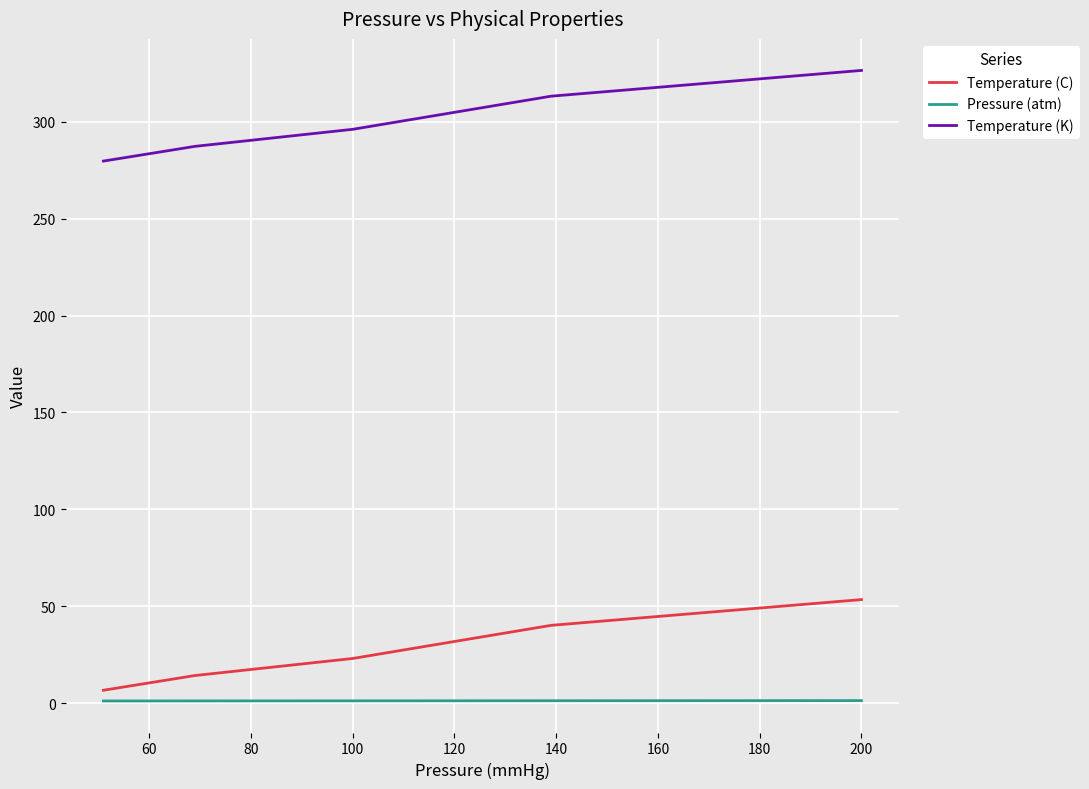

What is the highest value of the Temperature (C) series?

53.4